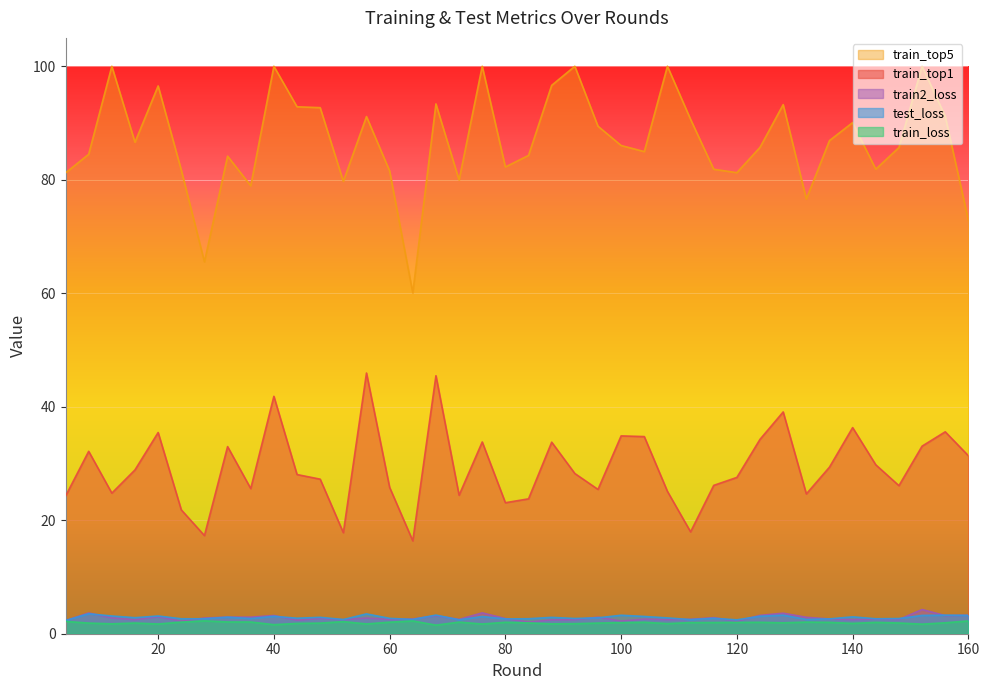

What is the average value of the train_top1 series?

29.2